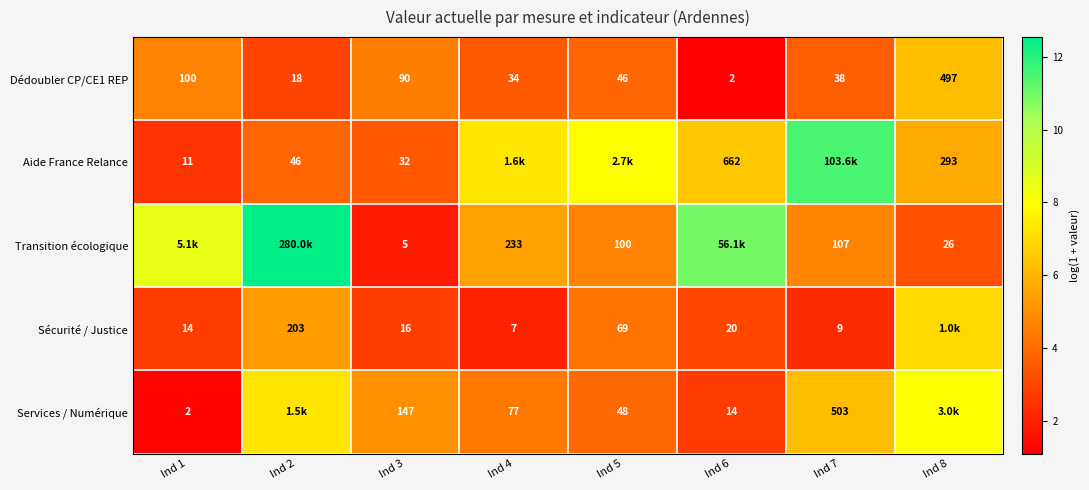

Is the value of Transition écologique at Ind 3 greater than the value of Services / Numérique at Ind 1?

Yes